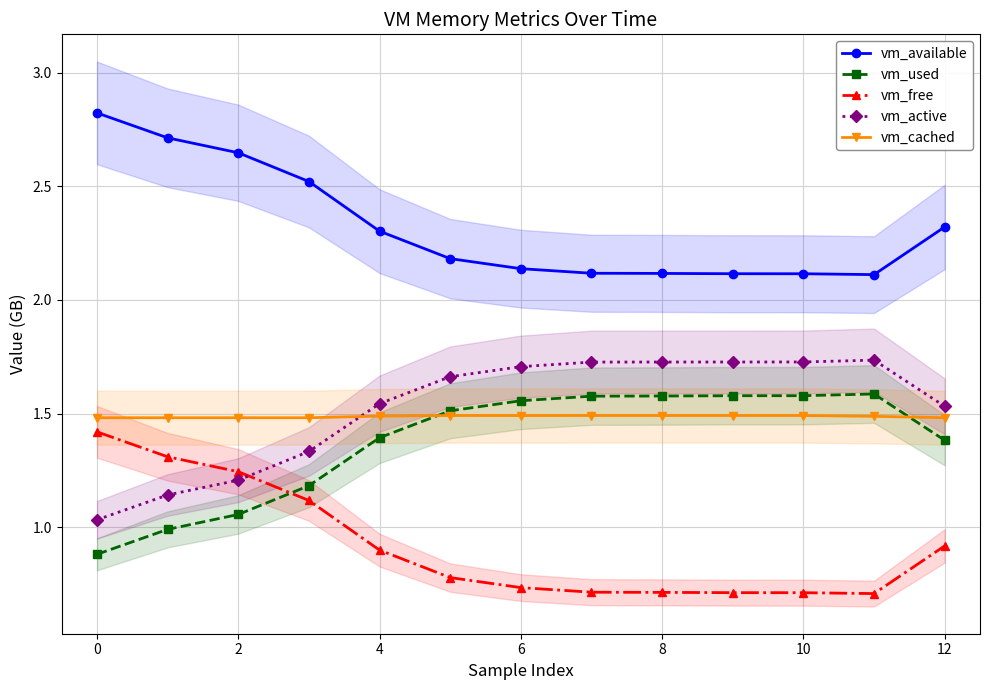

Is this an area chart (filled region under the line)?

No